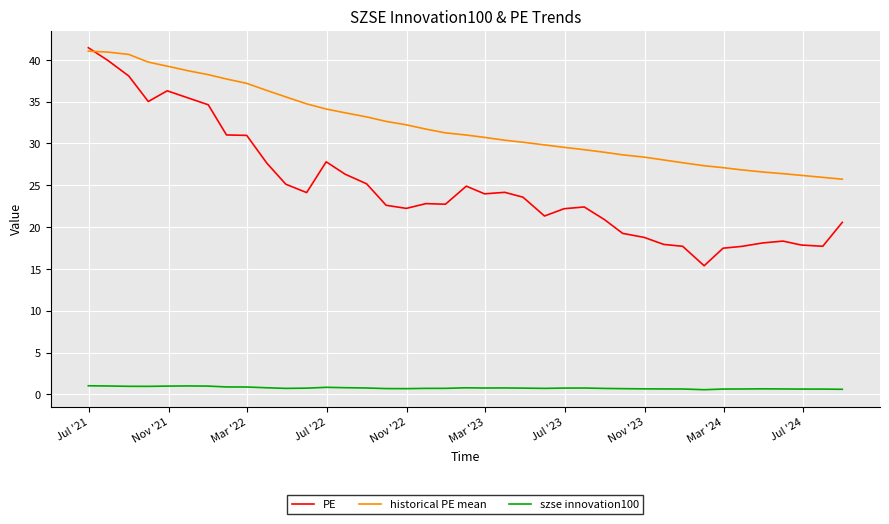

Which series has the widest spread of values?

PE